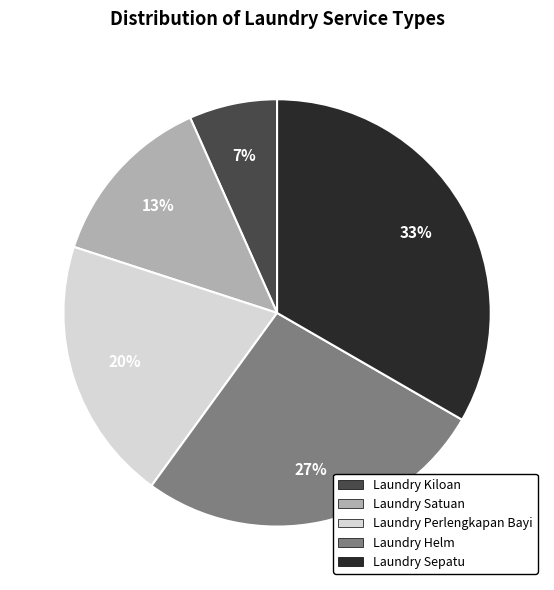

Is the sum of Laundry Satuan and Laundry Perlengkapan Bayi greater than half?

No